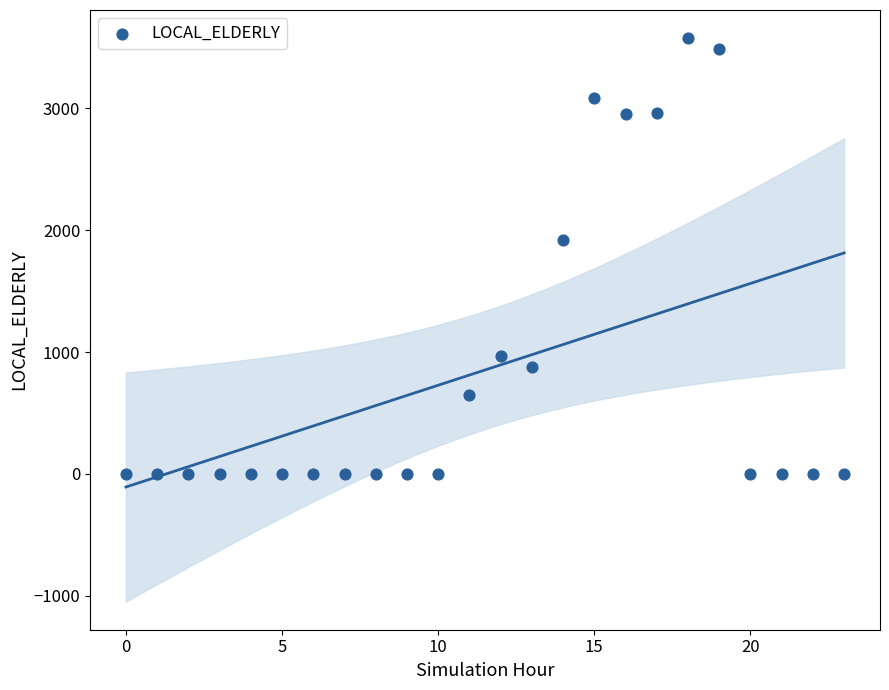

What is the range of Y values (max minus min)?

3575.0